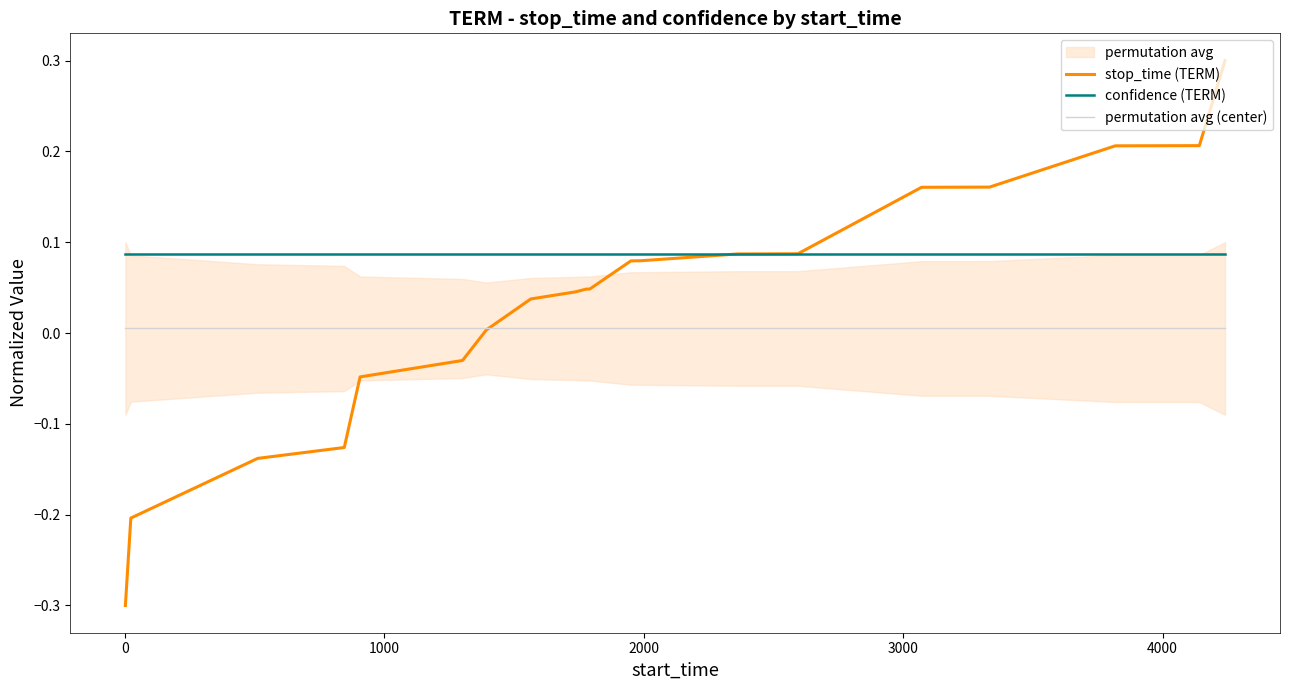

True or false: permutation avg (center) and confidence (TERM) cross at least once.

False